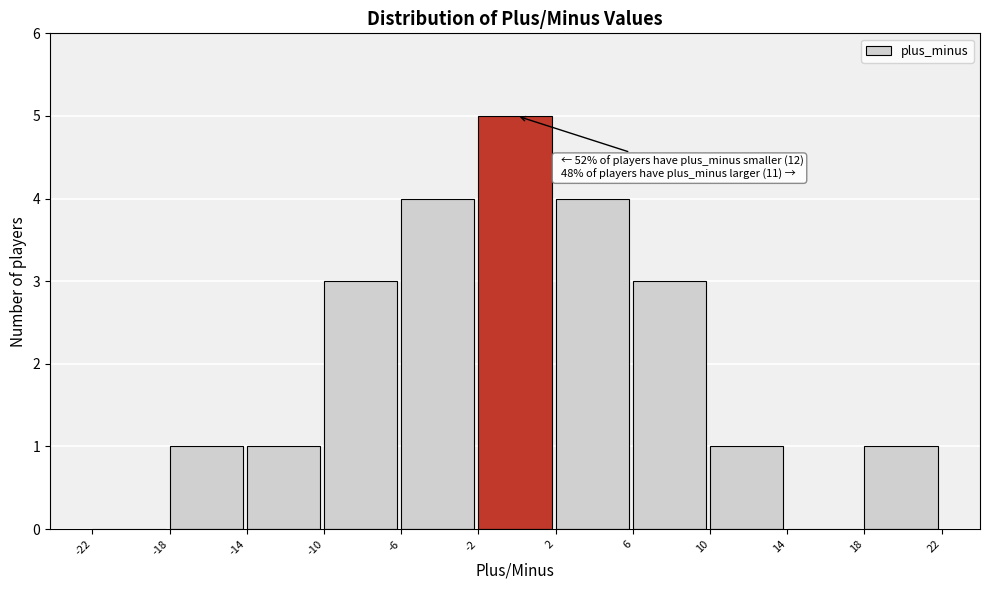

Which range on the x-axis has the tallest bar?

-2 to 2